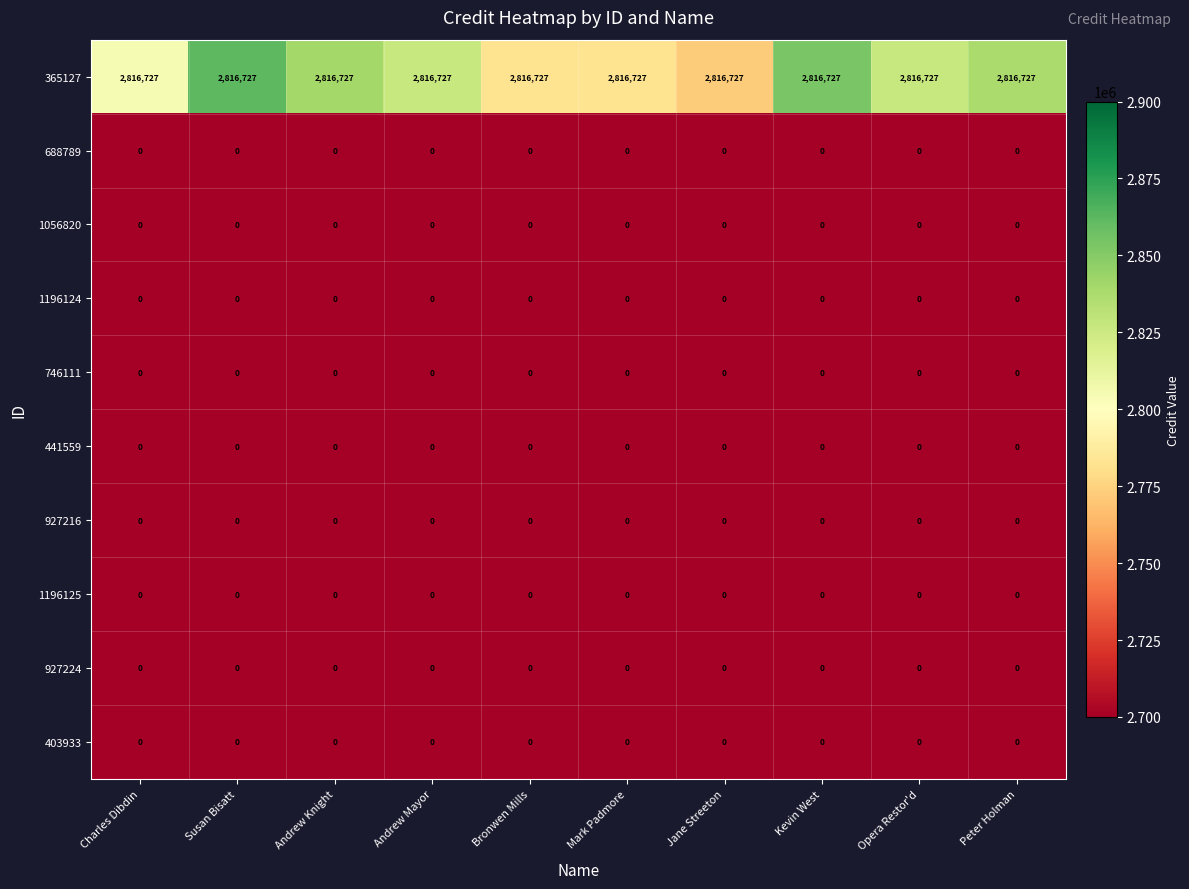

What is the greatest value displayed?

2816727